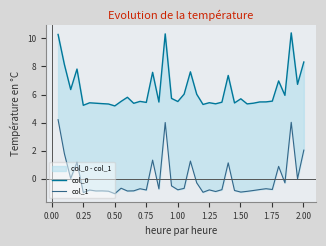

What is the difference between the second highest and minimum values in the col_1 series?

5.1